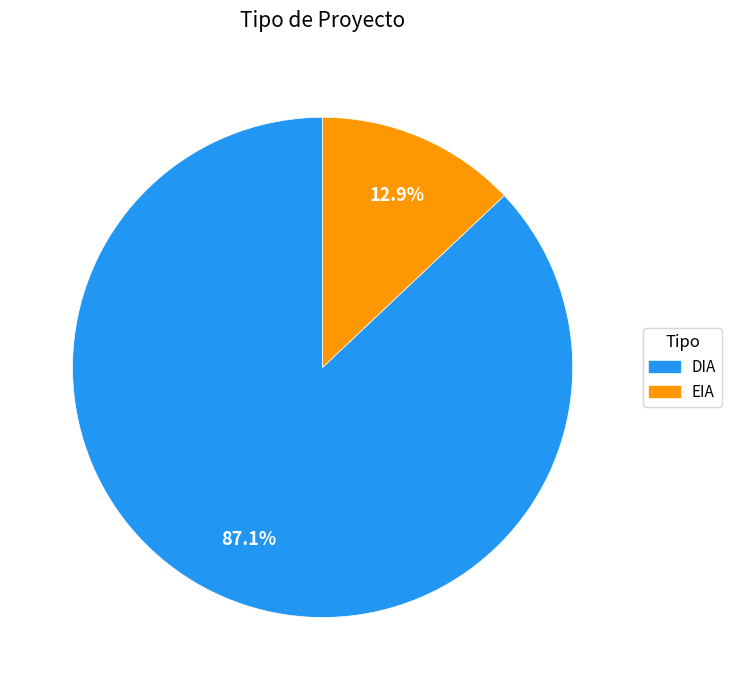

Rank the categories by value from highest to lowest.

DIA, EIA